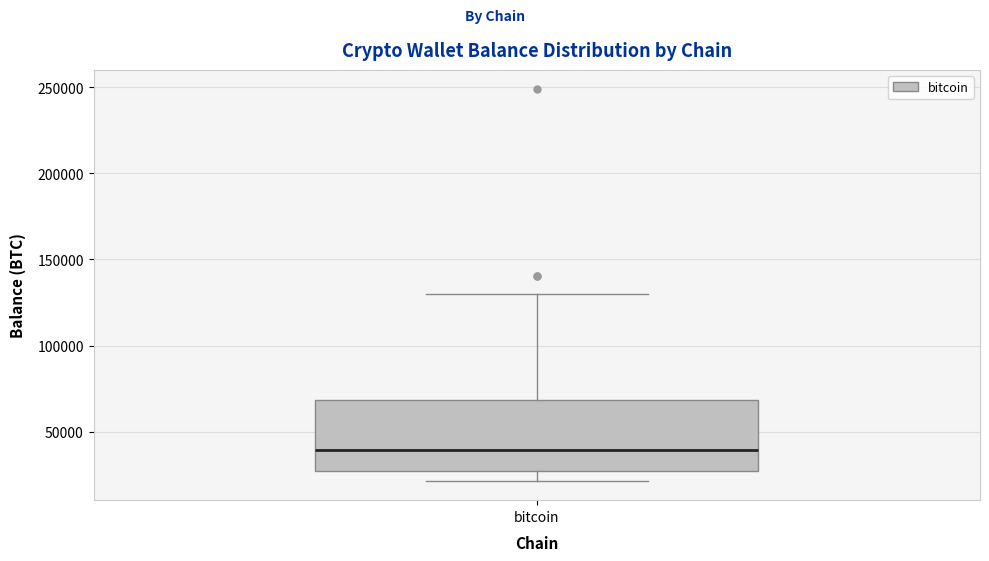

Read this box plot against the y-axis: the position of the median line, the range covered by the box, and the ends of both whiskers. The values are not printed on the chart, so give them approximately, as read against the axis.

median 40000, box 25000 to 70000, whiskers 20000 to 130000